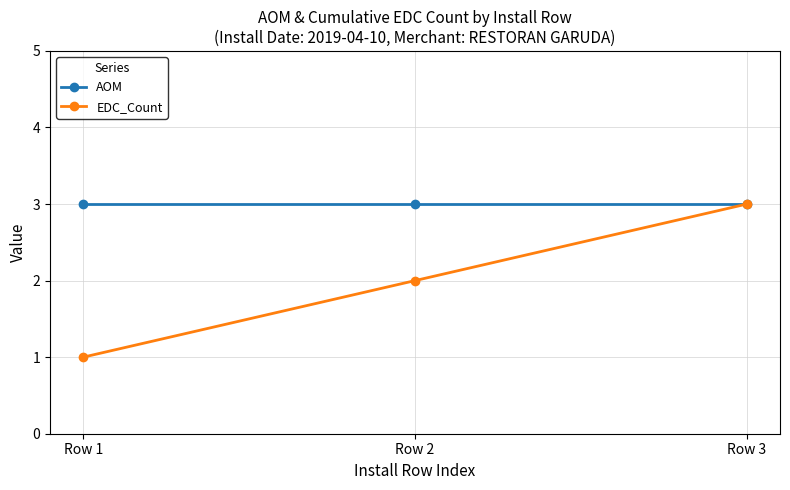

Reading right to left, transcribe all the data shown in this chart.

AOM: Row 3=3	Row 2=3	Row 1=3
EDC_Count: Row 3=3	Row 2=2	Row 1=1